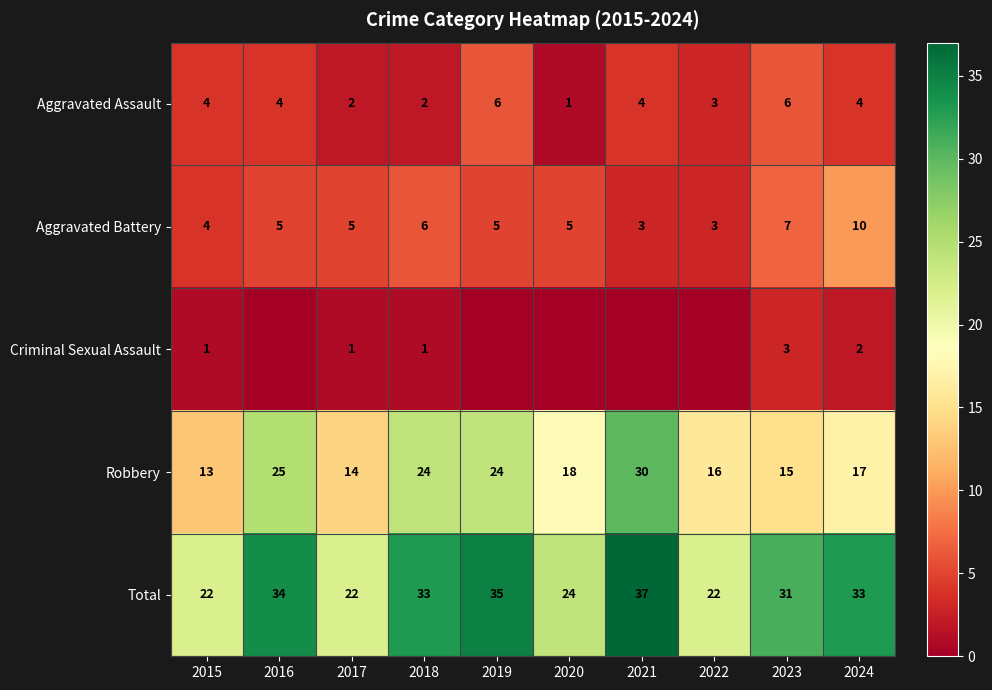

Where does the Robbery series first go above 18?

2016